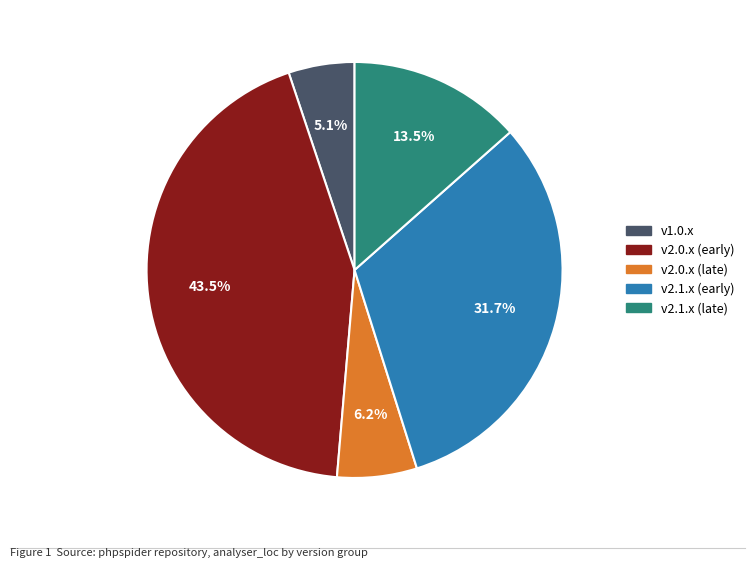

How many segments does this pie chart have?

5